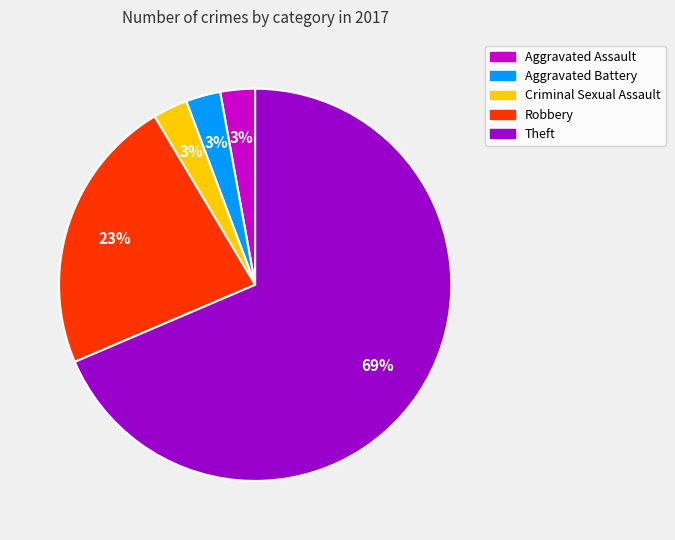

To the nearest percent, what is the combined percentage of Theft and Robbery?

91%